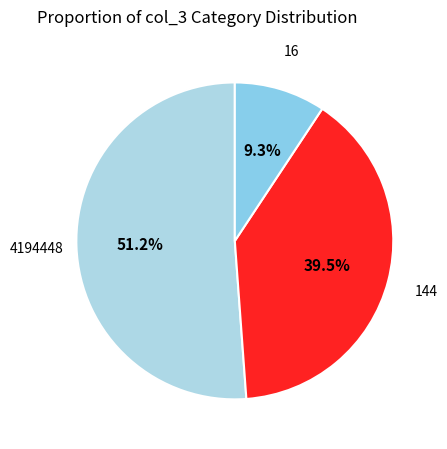

Which slice is the largest?

4194448